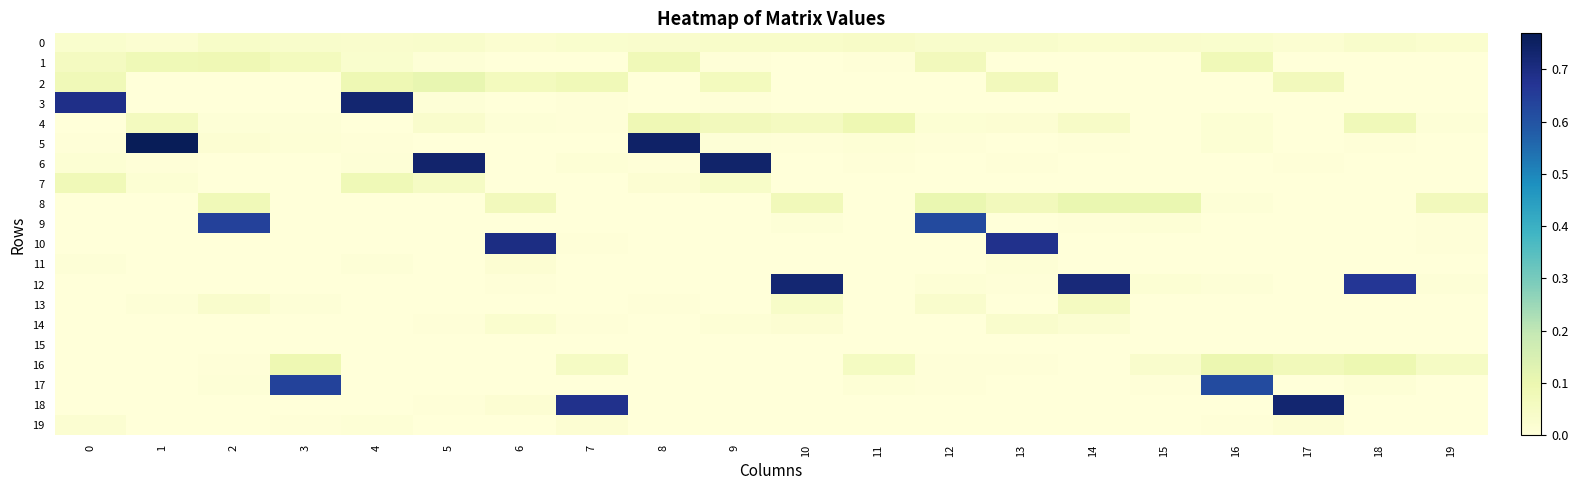

Which series has the largest total across all categories?

12